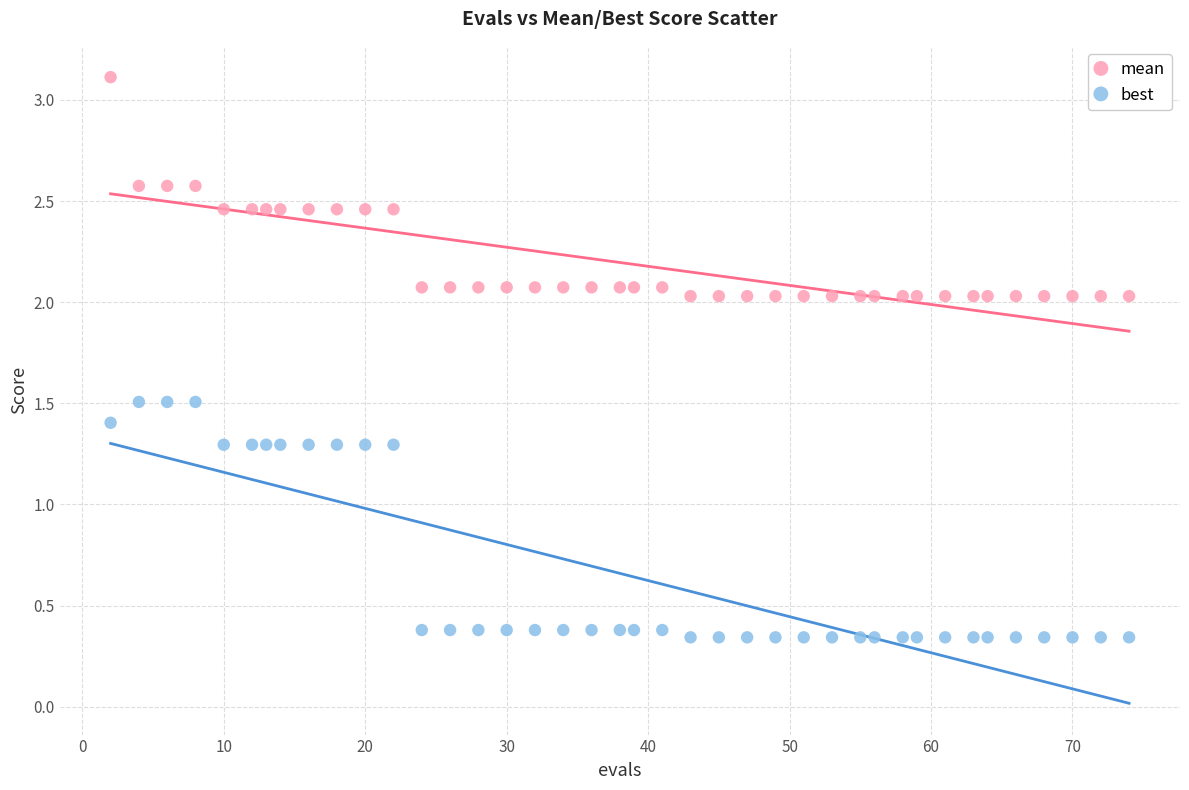

Across all data points, what is the range of Y values (max minus min)?

2.8